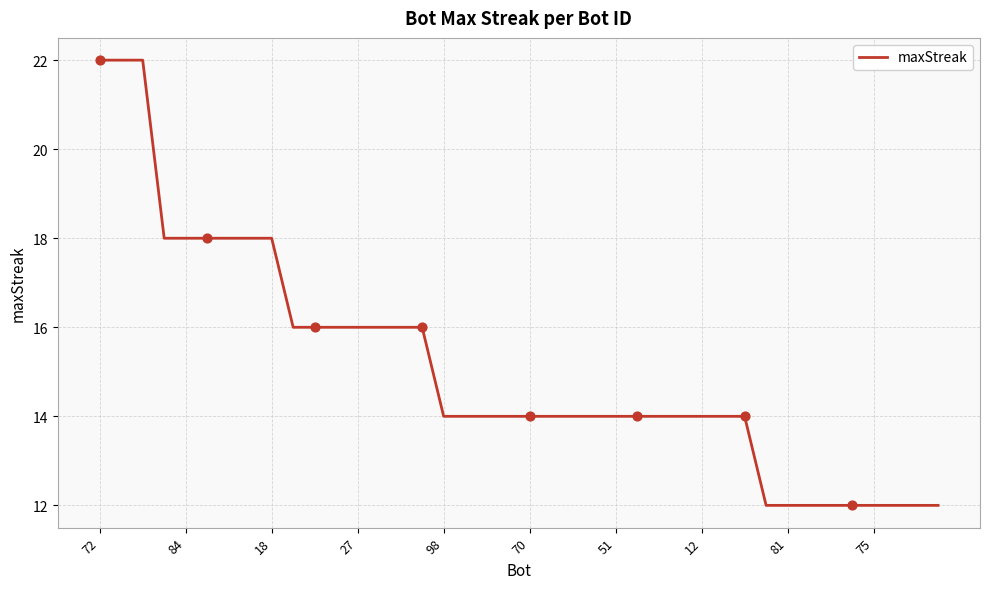

What is the smallest value displayed?

12